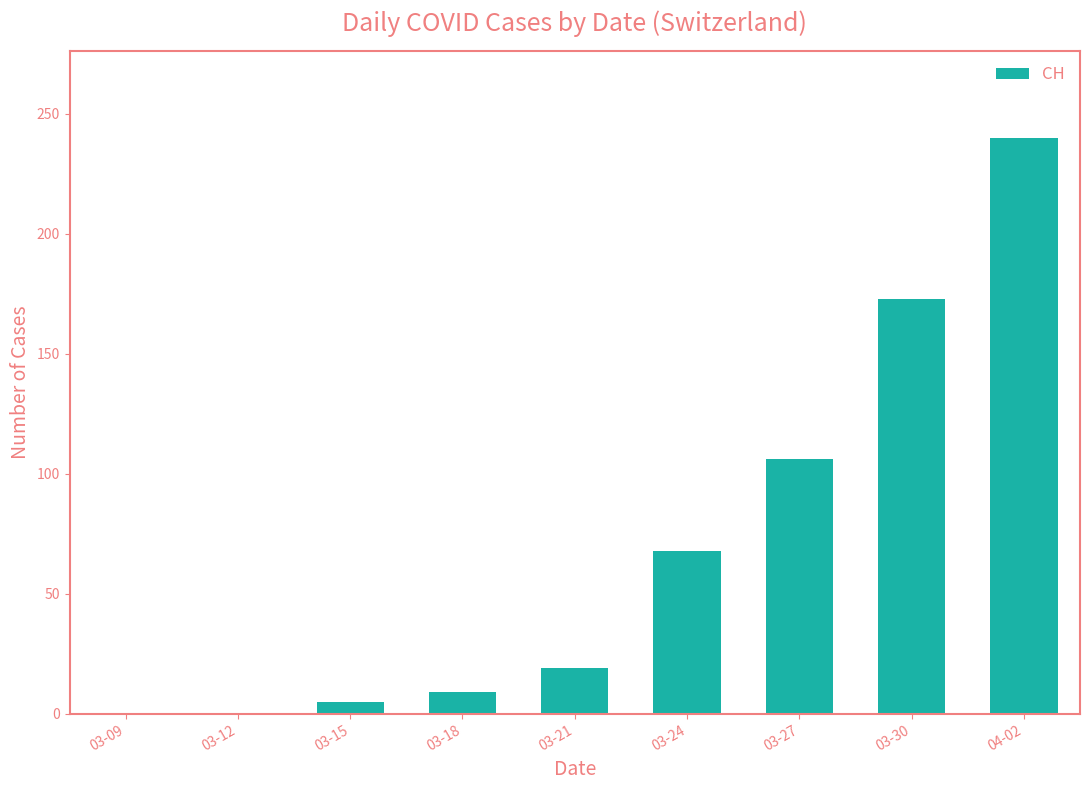

The chart shows a value of 19 at 03-21. True or false?

True